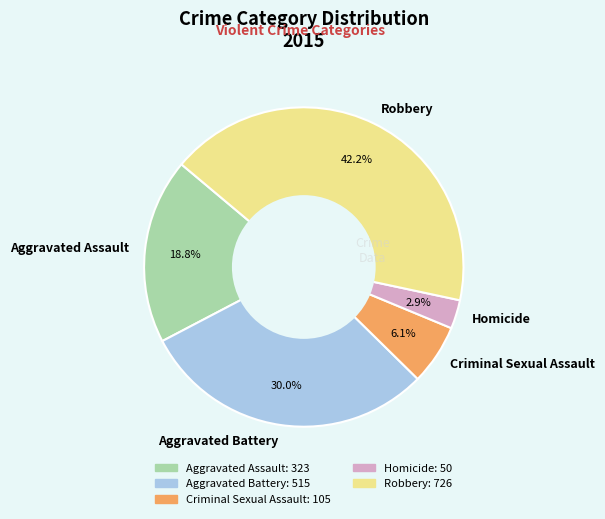

What portion of the pie excludes Robbery?

57.8%